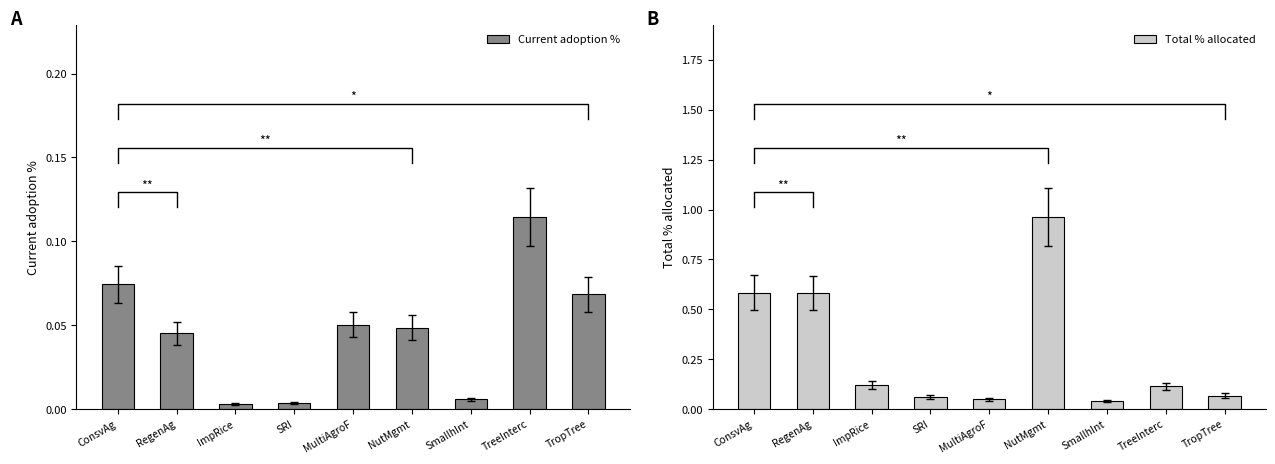

Rank the series by their average value, from highest to lowest.

Total % allocated, Current adoption %